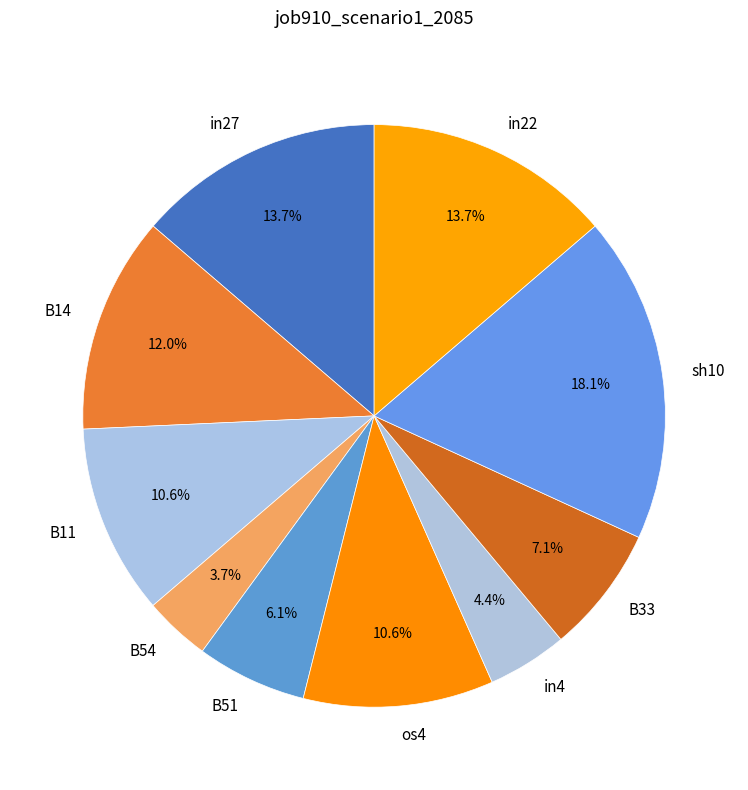

Is in22 the majority of the pie?

No